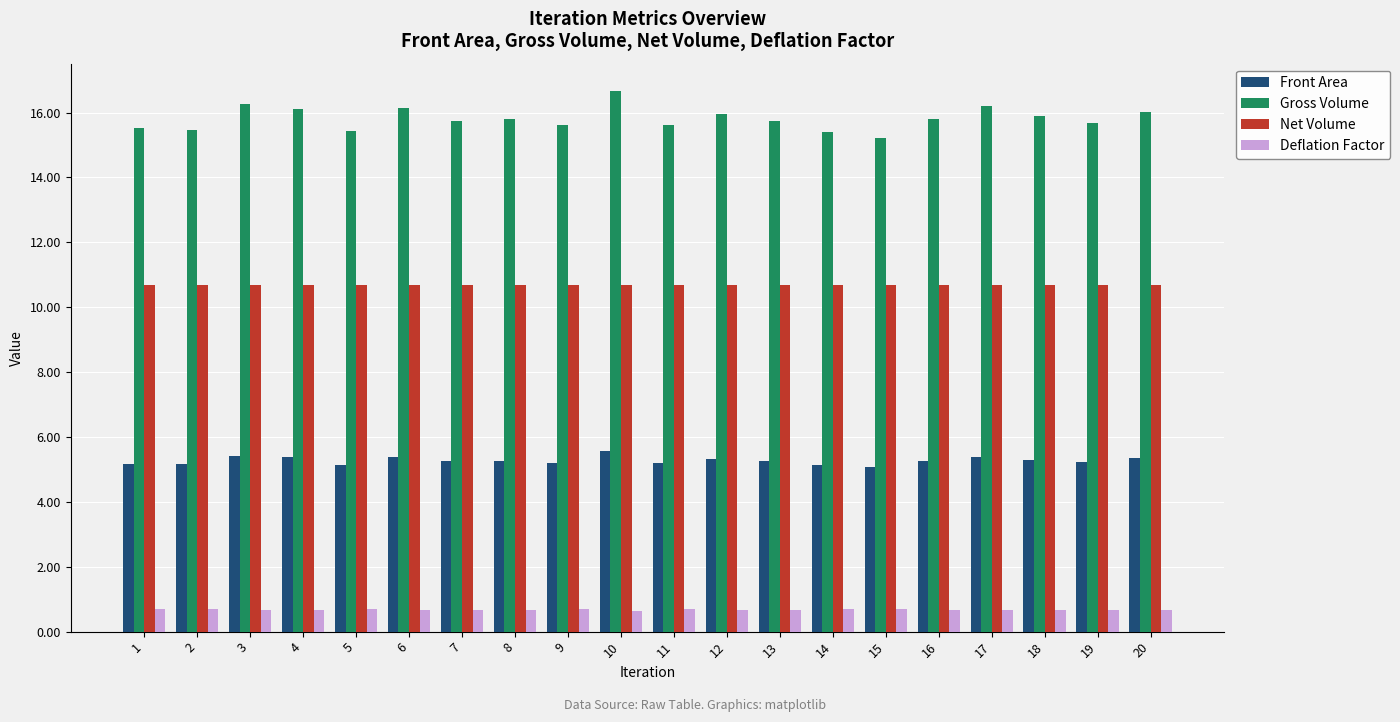

How many categories are shown in the chart?

20